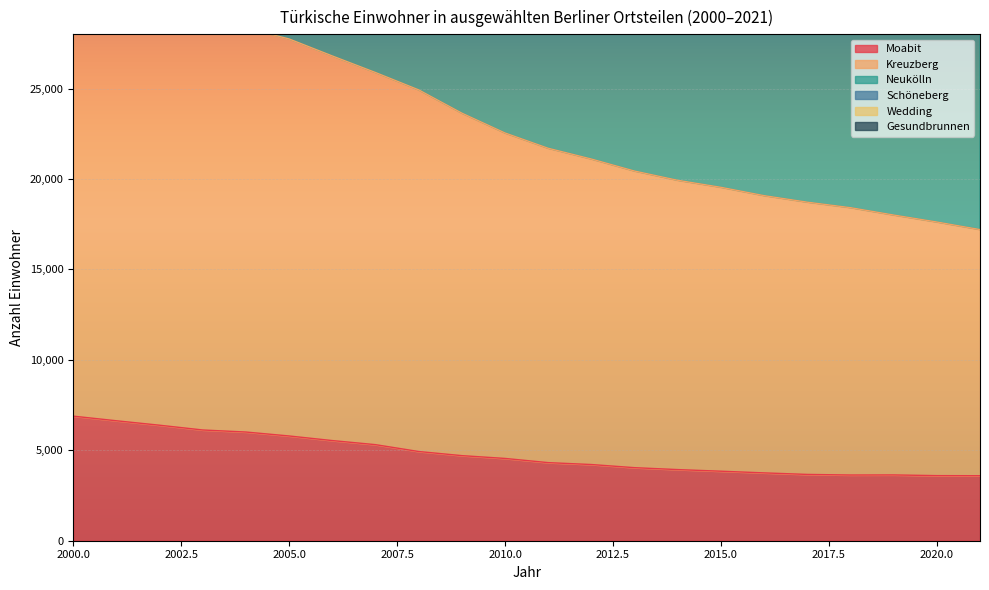

What is the value of the Schöneberg point at the 18th from the left?

37664